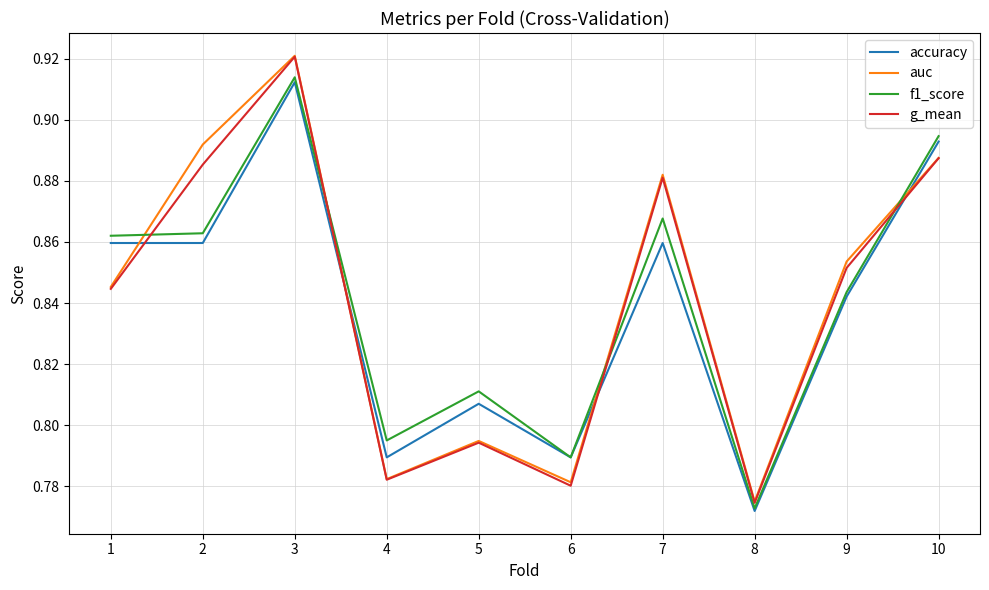

Which series ends up on top after the final intersection of accuracy and g_mean?

accuracy